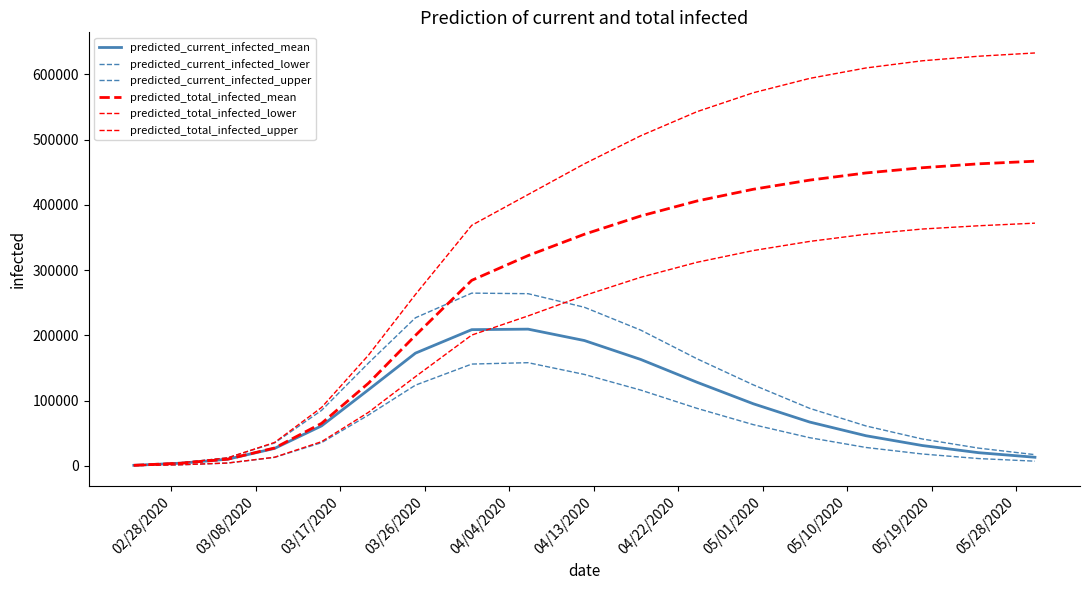

Does the chart have visible grid lines?

No